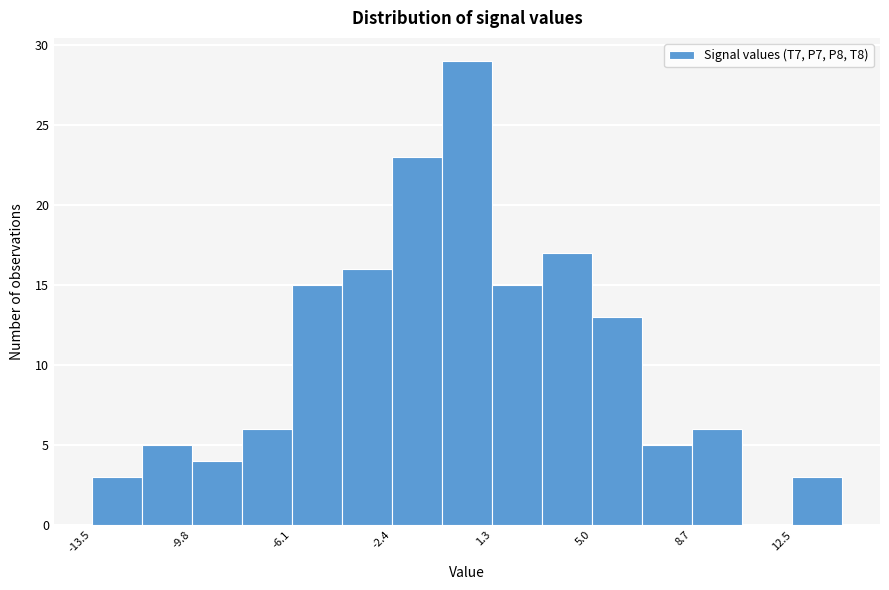

Read against the x-axis, roughly where is the centre of the tallest bar?

0.5